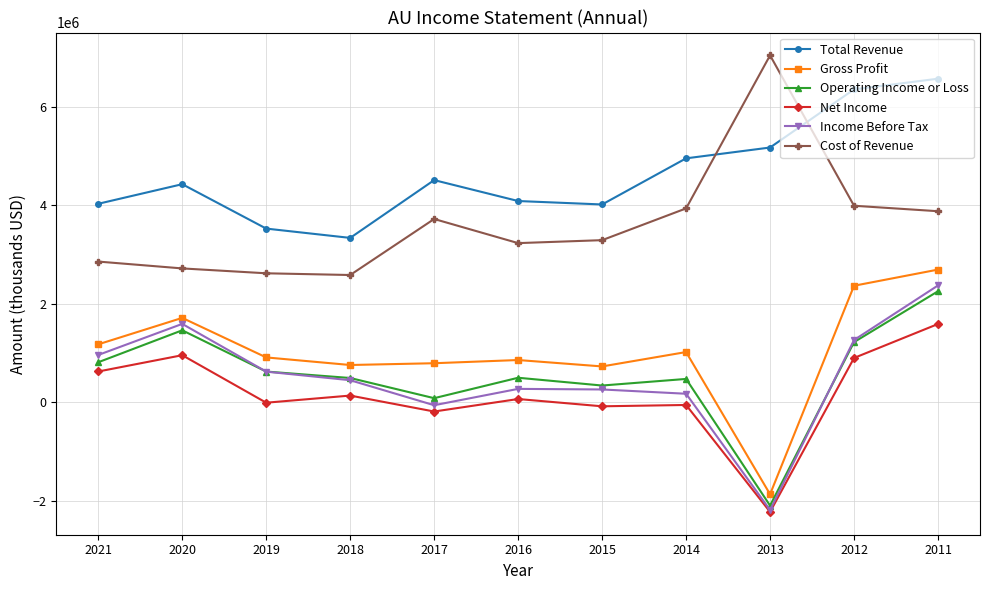

How many lines are shown in the chart?

6